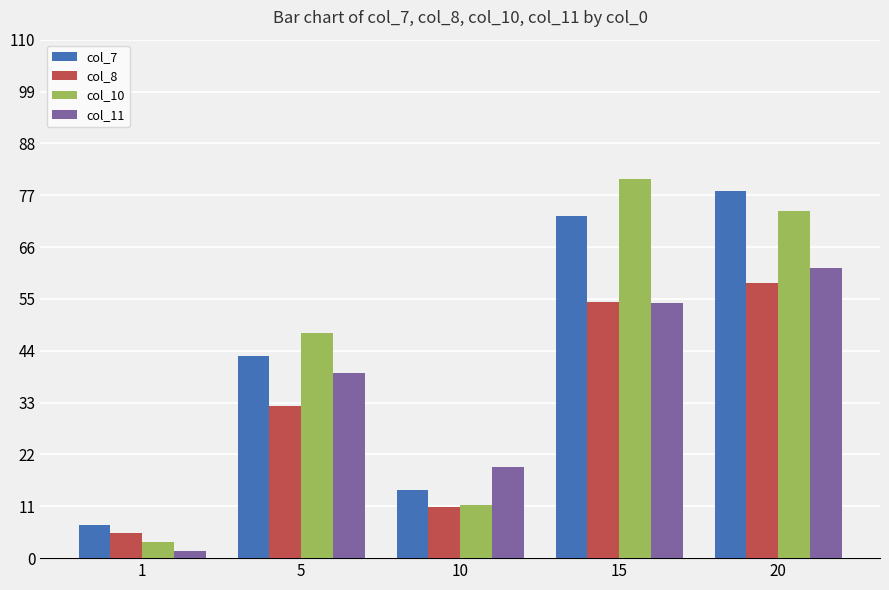

True or false: col_11 has a value of 11.6 at 10.

False